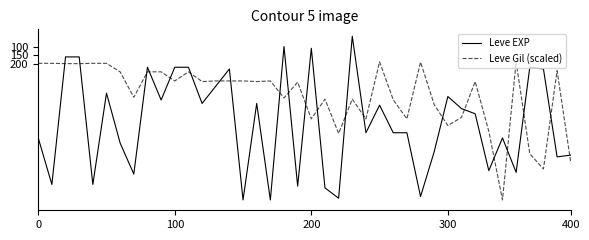

What is the minimum value shown in the chart?

40.0